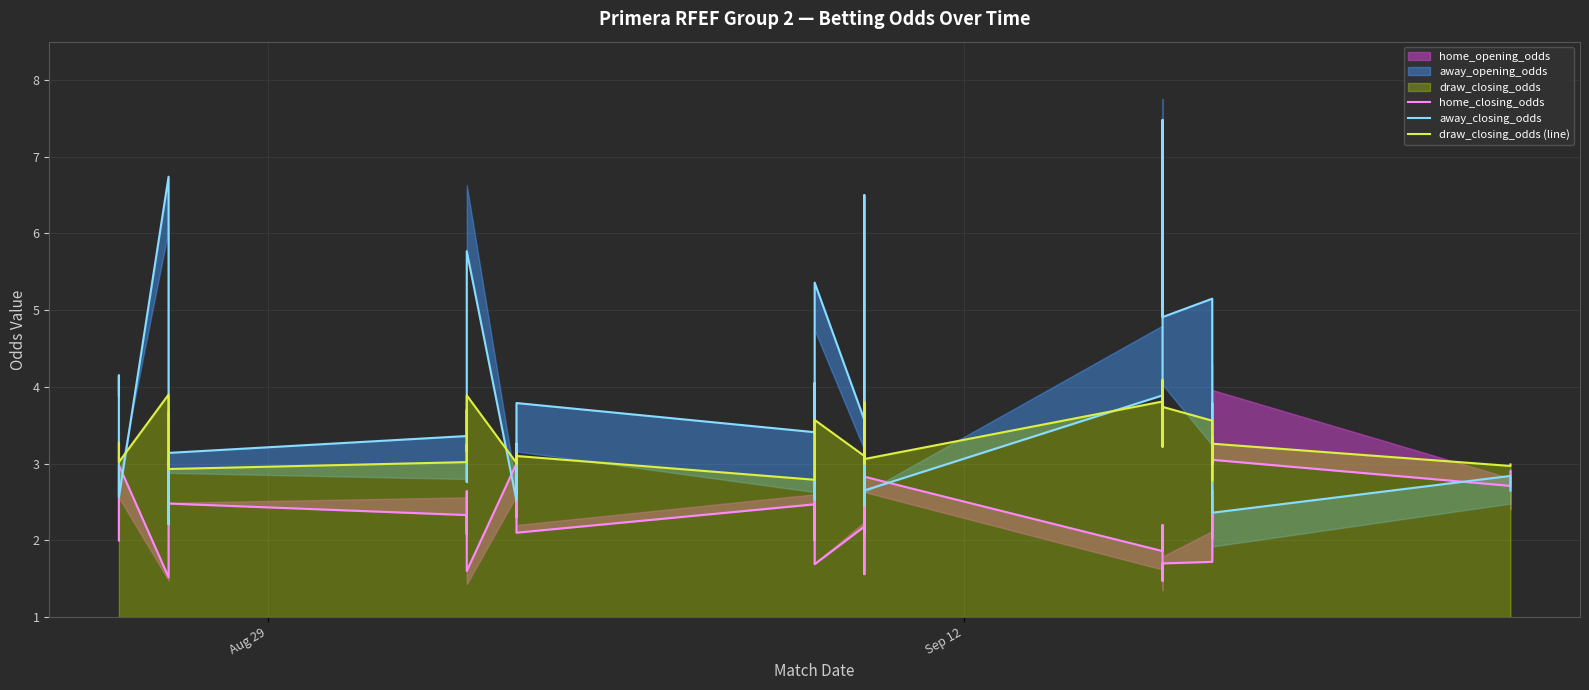

What is the lowest value of the away_closing_odds series?

2.2